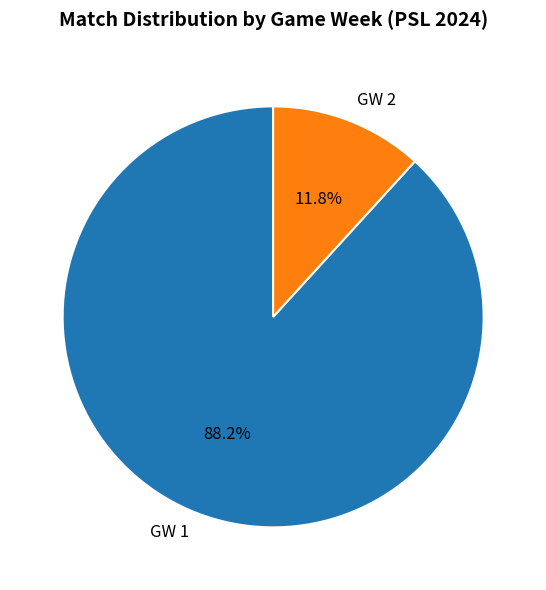

Count the number of slices in the pie.

2